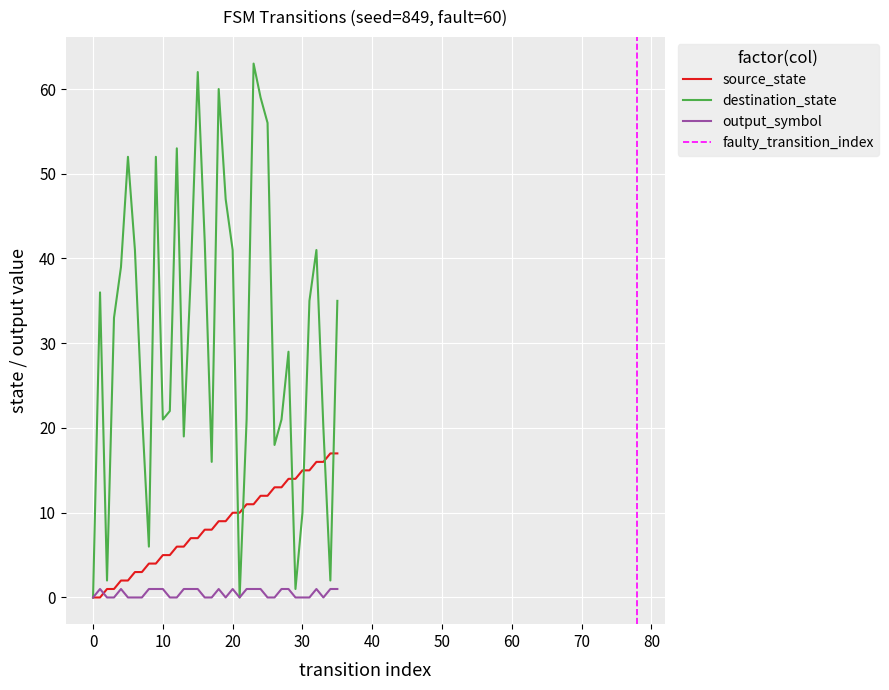

List the series in order of their peak value, highest first.

destination_state, source_state, output_symbol